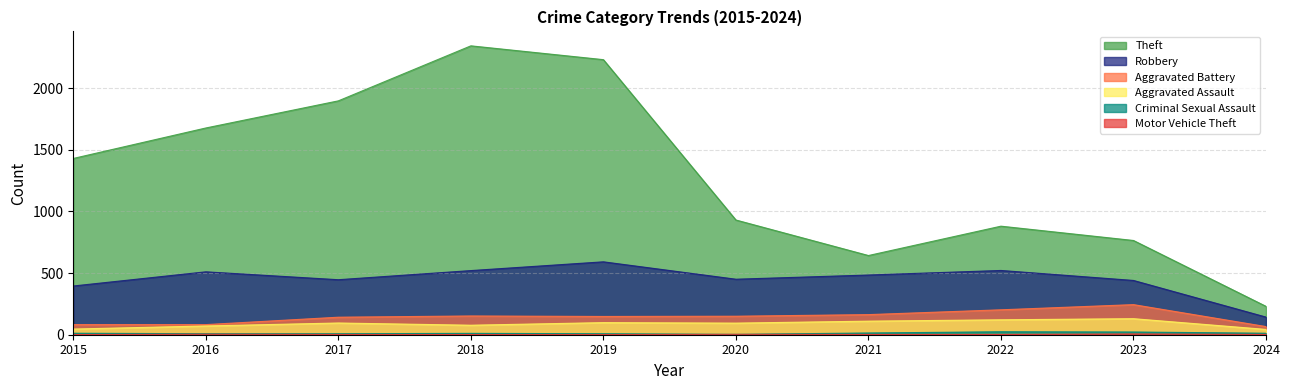

Which series has the largest total across all categories?

Theft